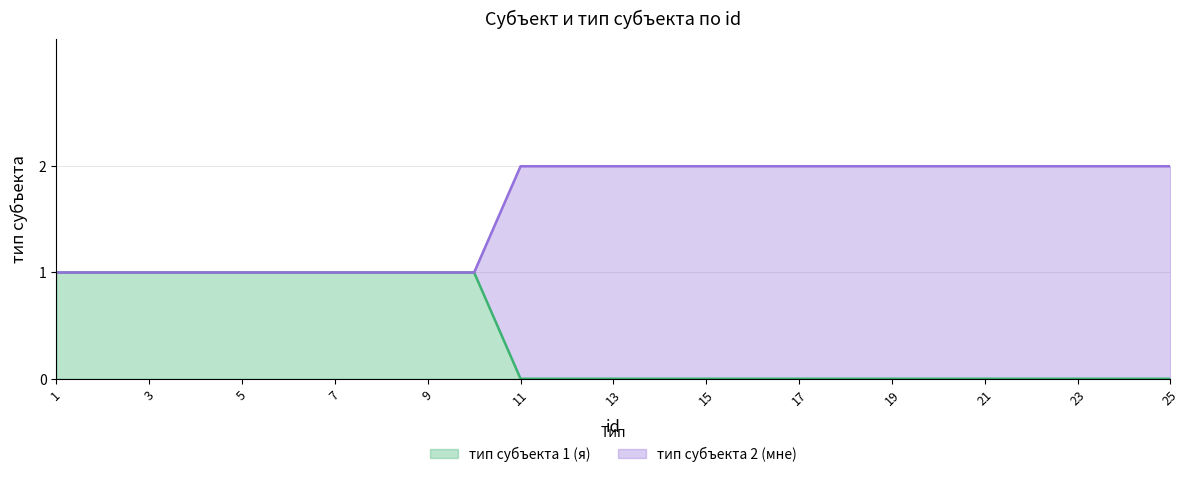

True or false: тип субъекта 1 (я) has more than 2 interior local peaks.

False